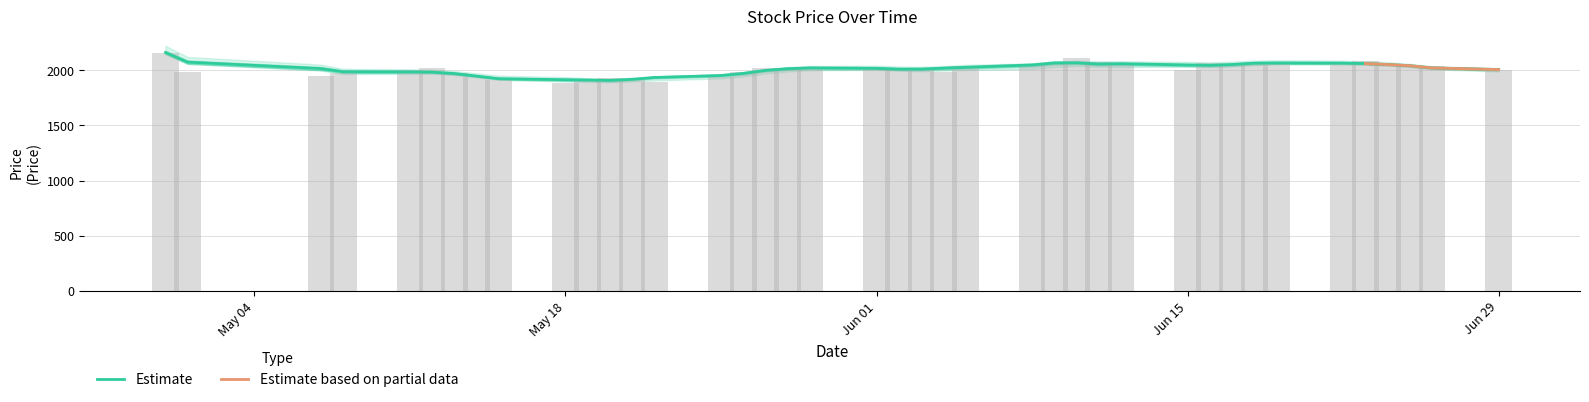

What is the difference between the highest and lowest values at 2020-06-23?

40